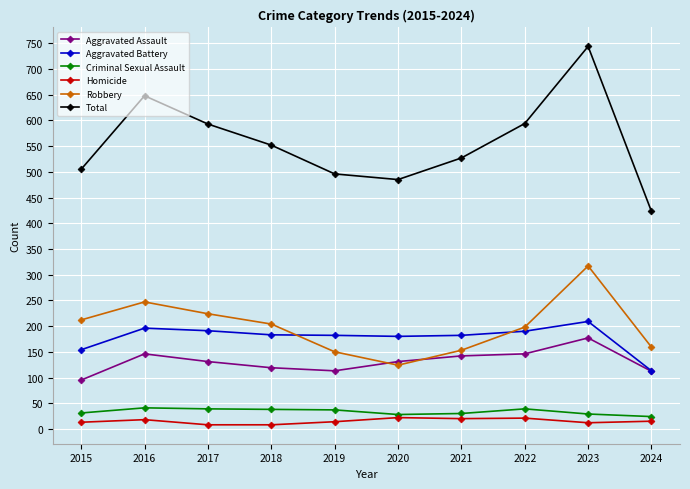

True or false: Total and Aggravated Assault cross at least once.

False